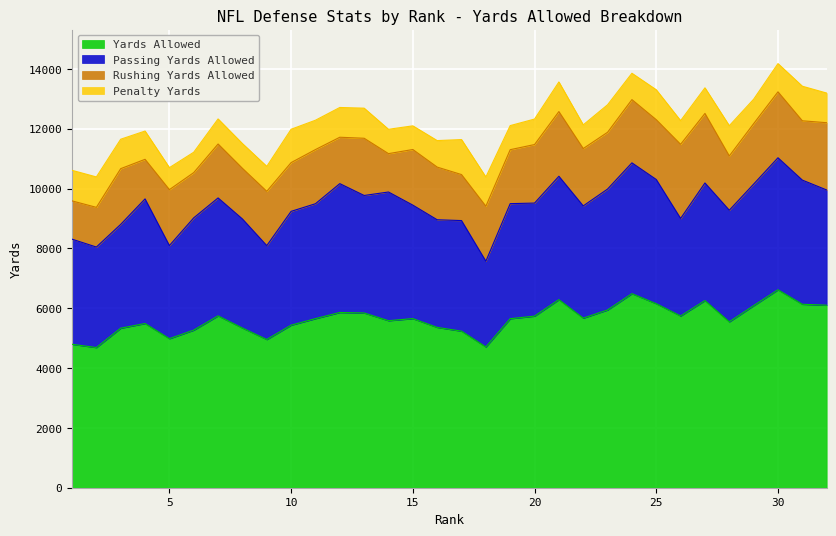

What is the greatest value displayed?

6618